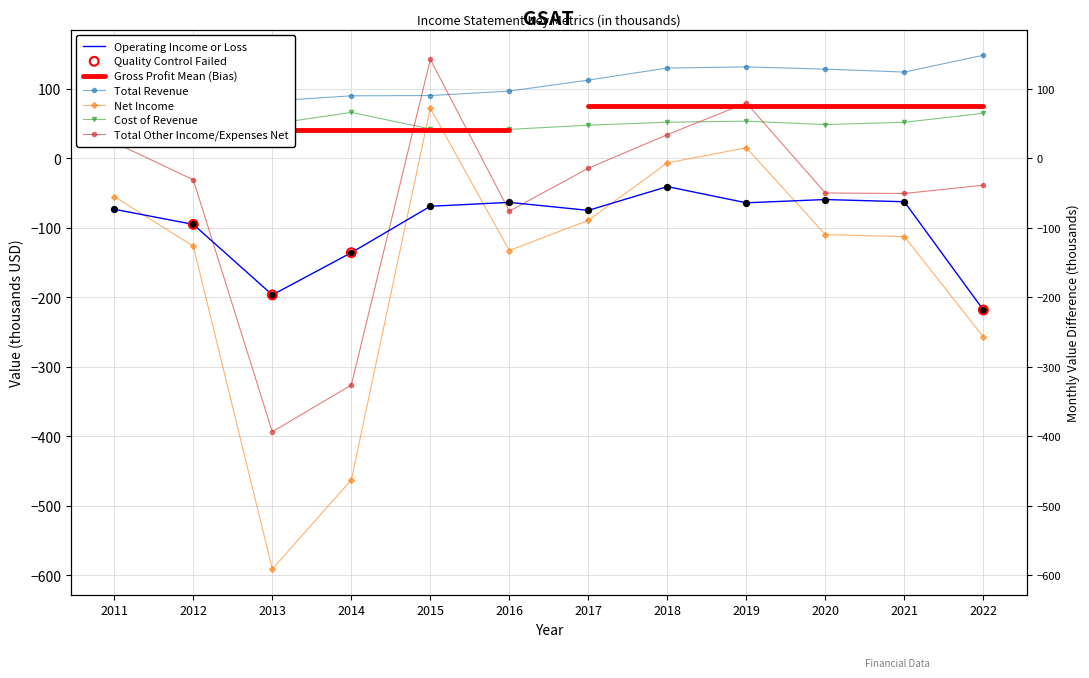

Which series reaches the minimum Y coordinate?

Net Income